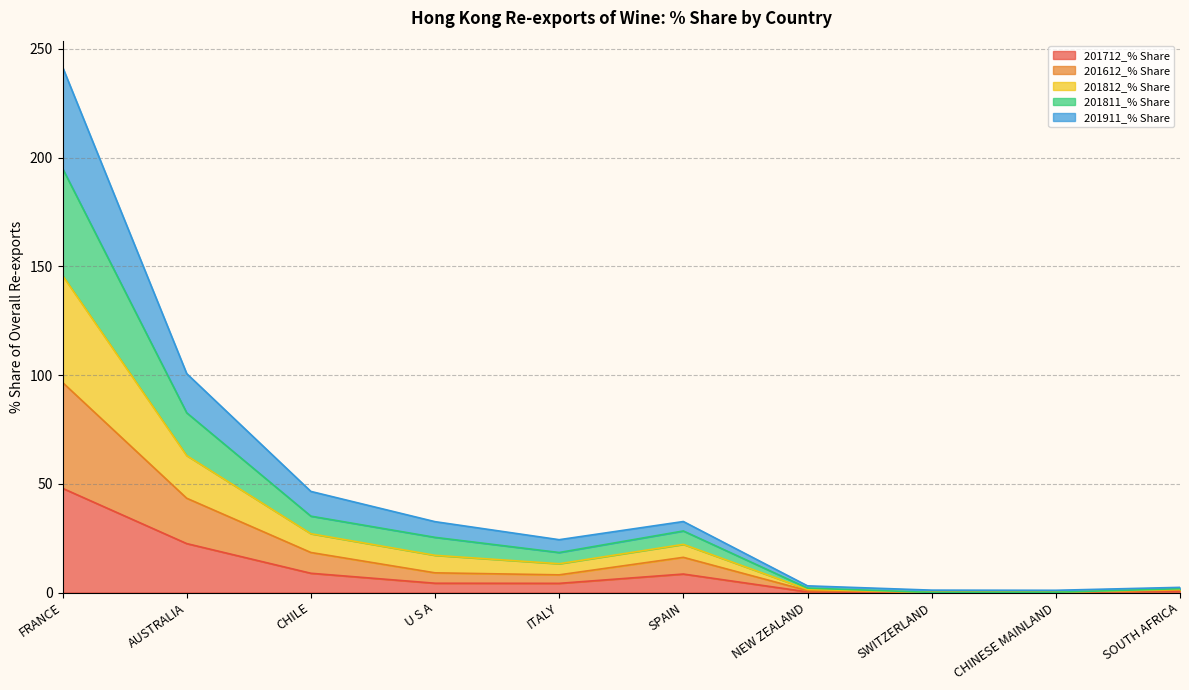

What is the maximum value for 201712_% Share?

47.9